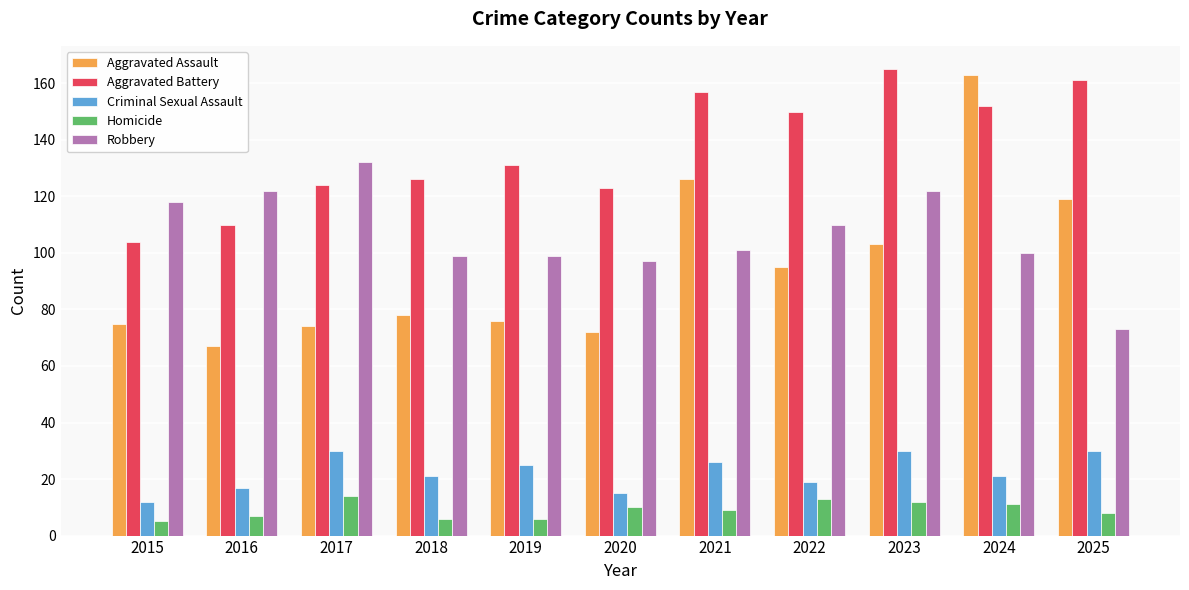

Reading right to left, transcribe all the data shown in this chart.

Aggravated Assault: 119	163	103	95	126	72	76	78	74	67	75
Aggravated Battery: 161	152	165	150	157	123	131	126	124	110	104
Criminal Sexual Assault: 30	21	30	19	26	15	25	21	30	17	12
Homicide: 8	11	12	13	9	10	6	6	14	7	5
Robbery: 73	100	122	110	101	97	99	99	132	122	118